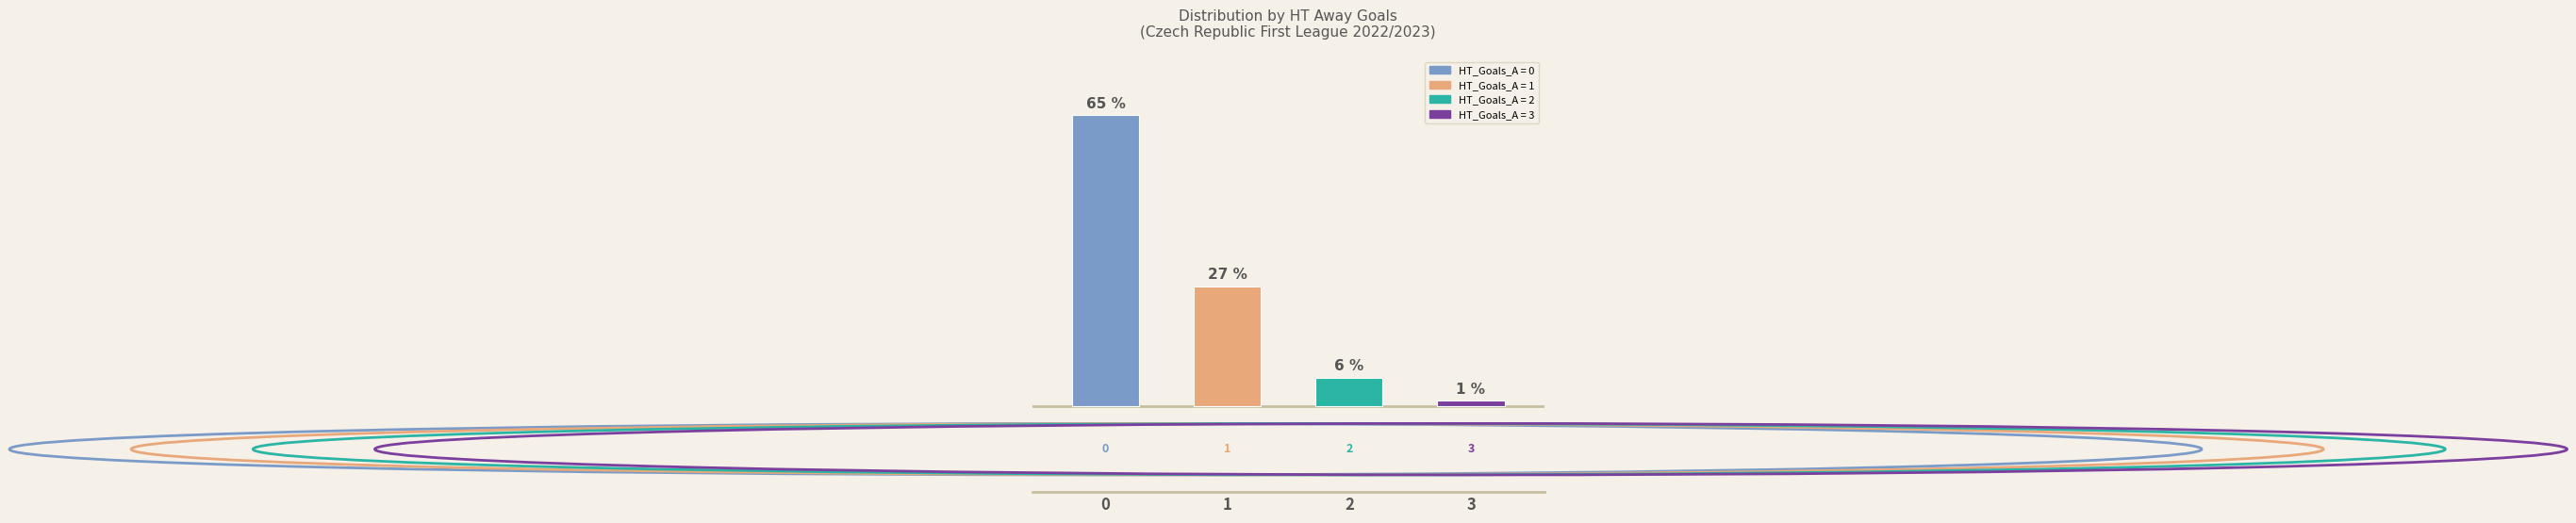

Are the bars horizontal?

No